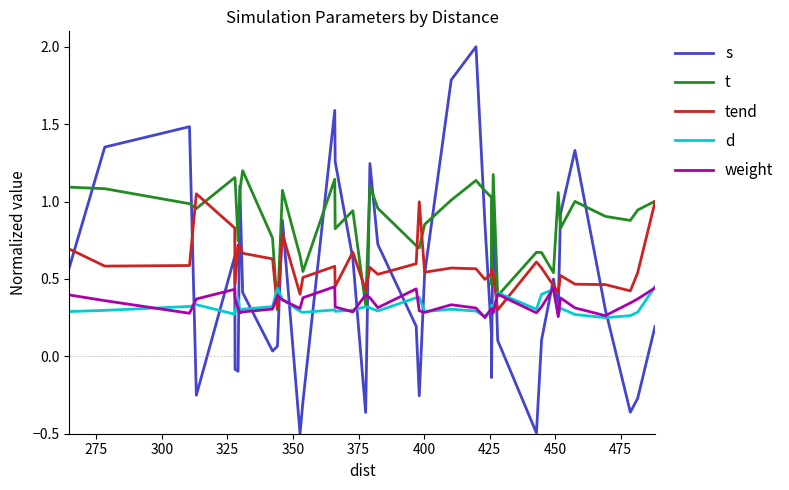

What is the greatest value displayed?

2.0